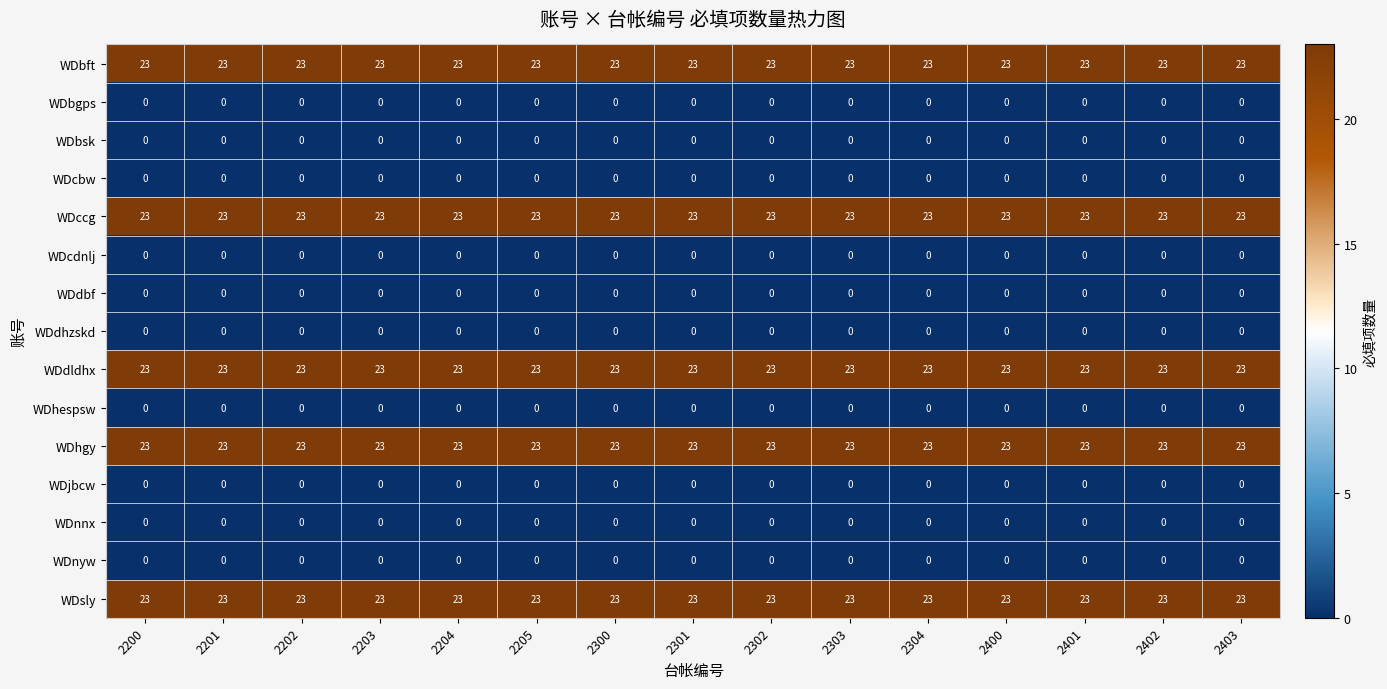

What is the difference between the highest and lowest values at 2403?

23